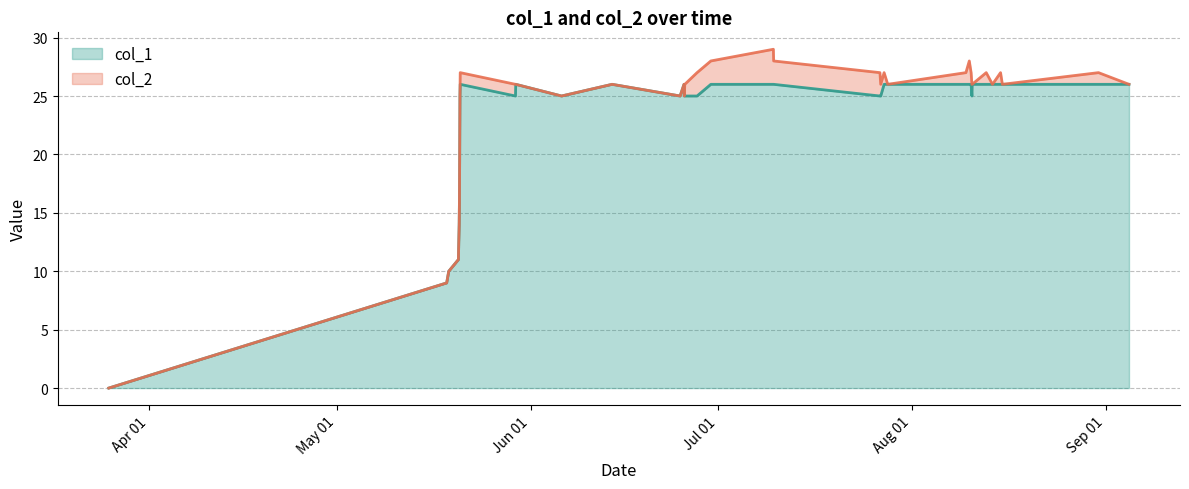

What is the average value?

23